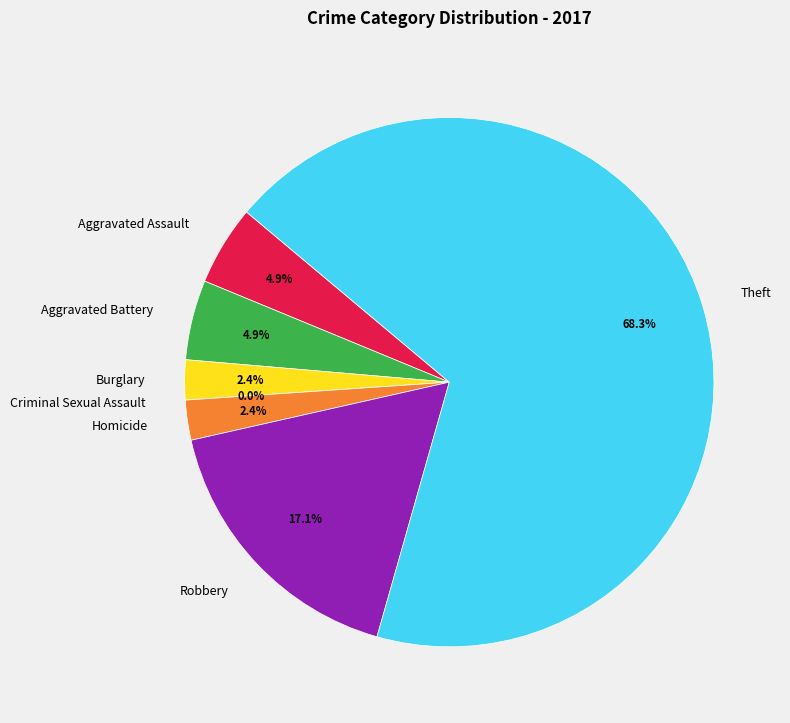

Is it true that Aggravated Assault is 5% of the pie?

True